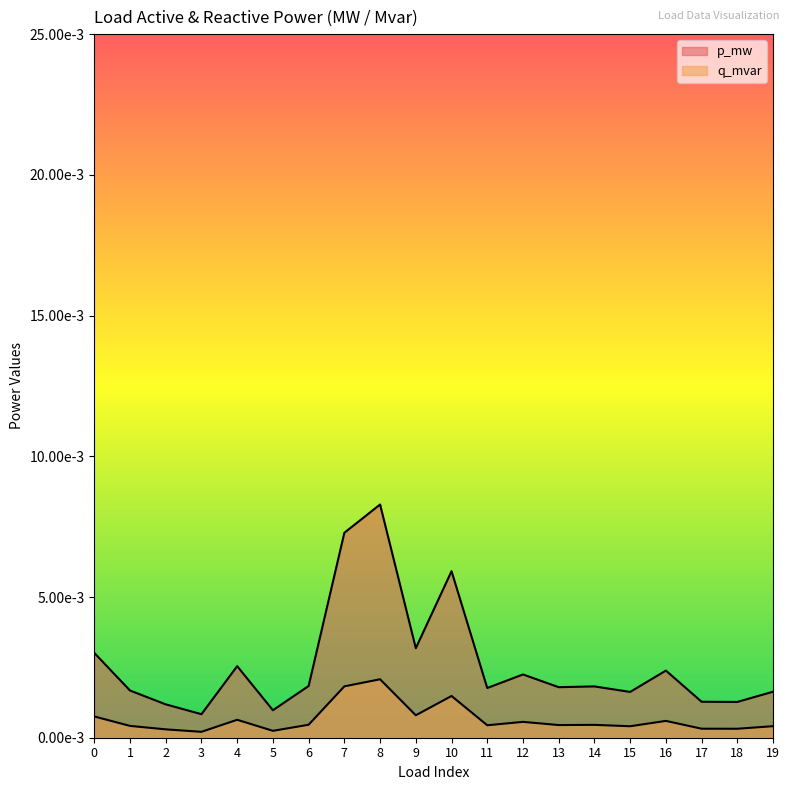

Is it true that q_mvar equals 0.0 at 13?

False